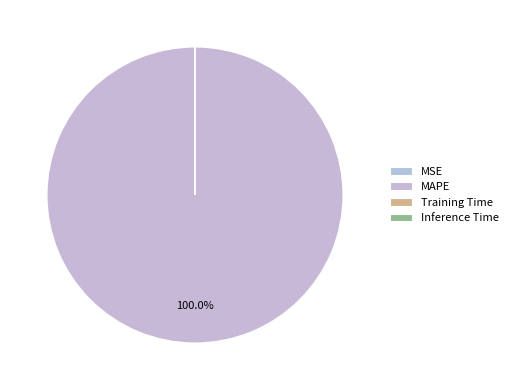

What percentage do MAPE and MSE together represent?

100.0%